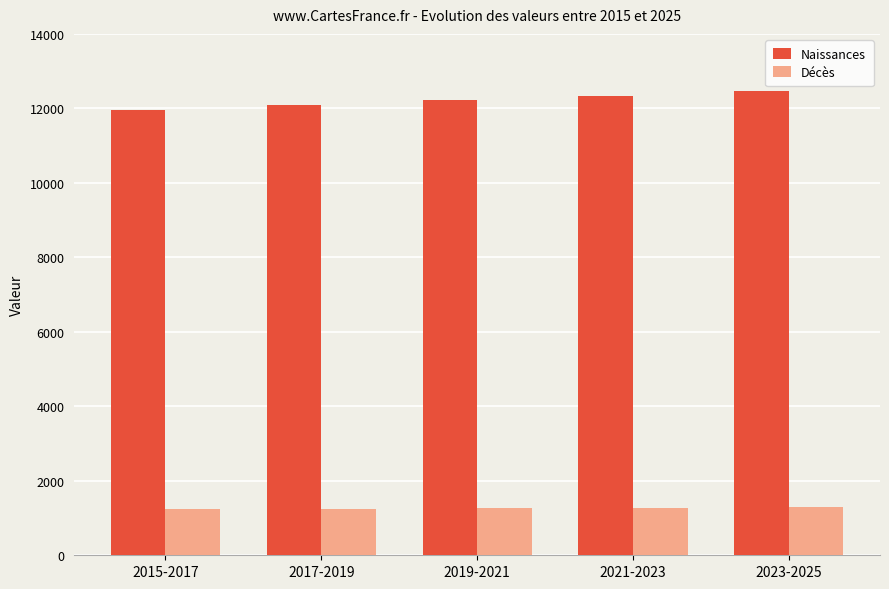

What is the average value of the Naissances series?

12215.7